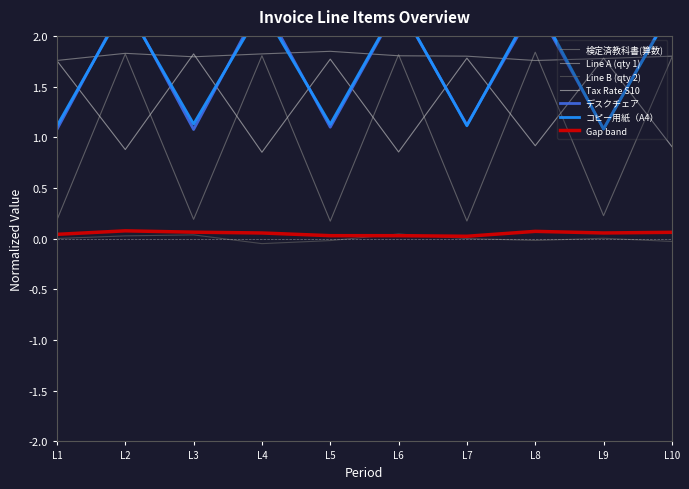

The Line A (qty 1) series shows 1.8 at L9. True or false?

True